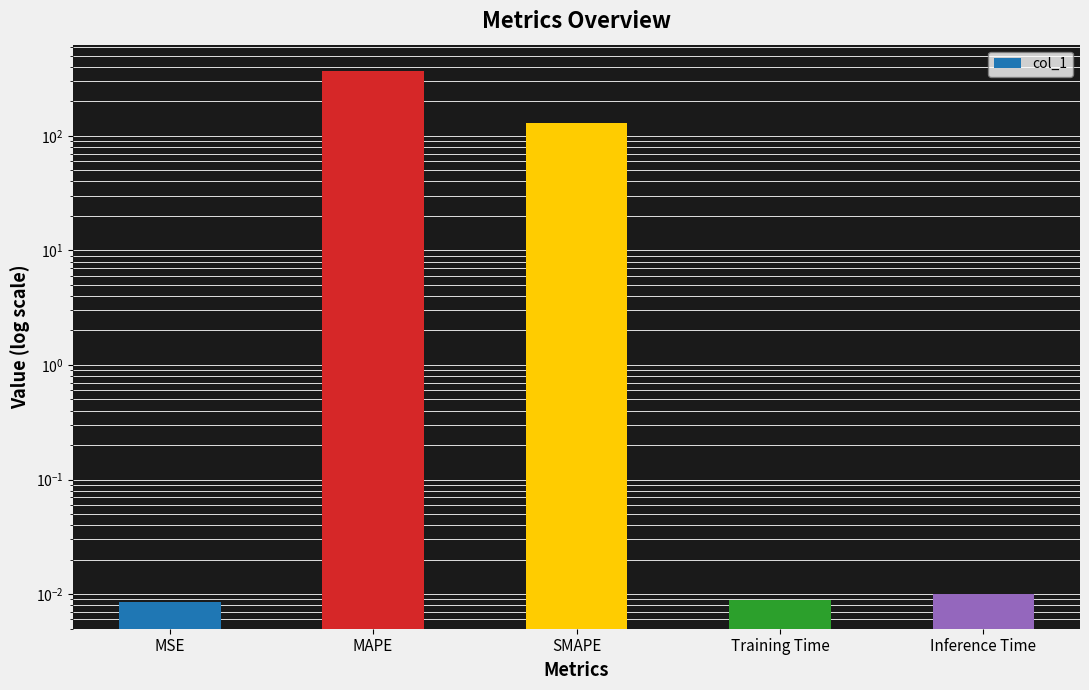

What is the value of the 2nd bar from the left?

367.1